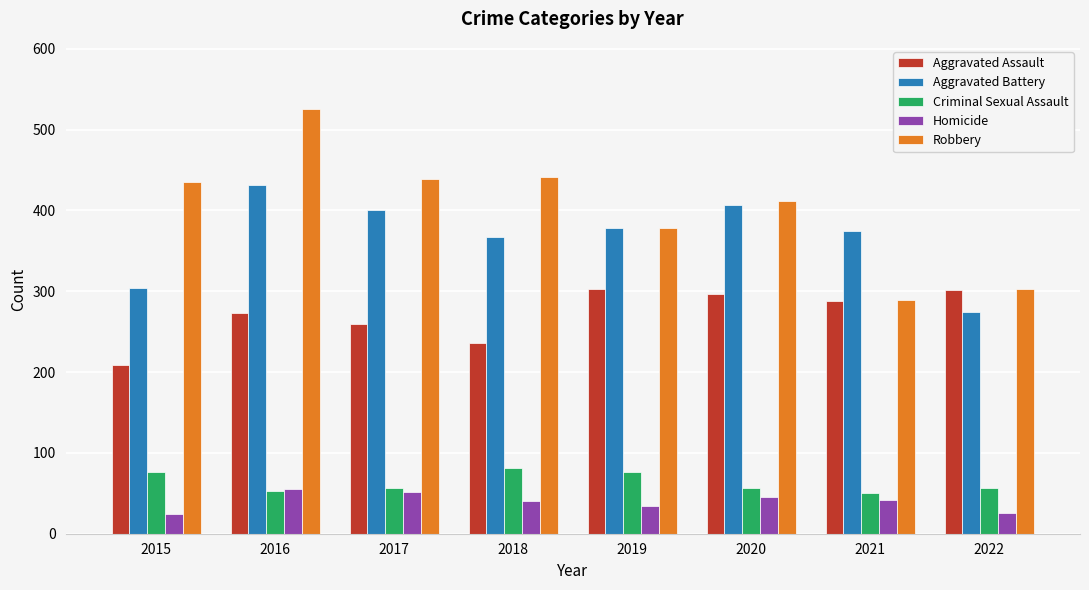

Are the bars horizontal?

No